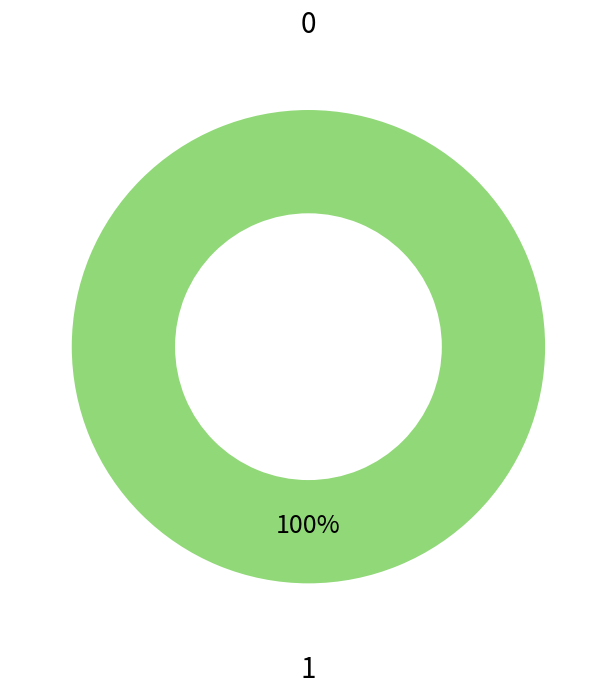

Which slice is the largest?

1